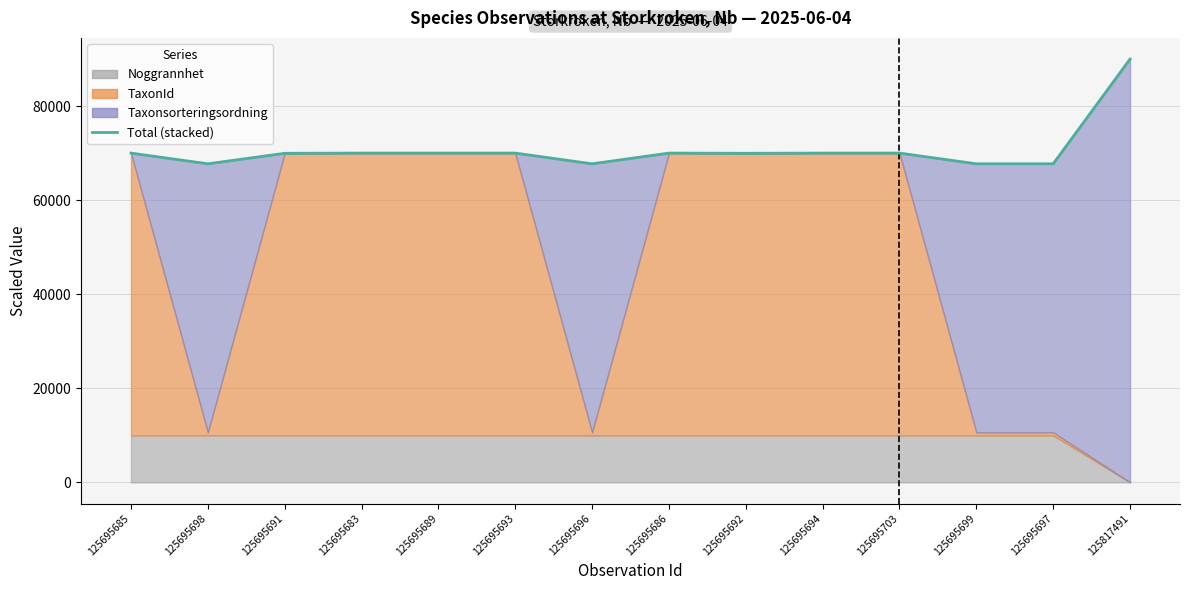

Reading left to right, transcribe all the data shown in this chart.

70008.0	67730.2	69962.0	70008.0	70008.0	70008.0	67730.2	70008.0	69962.0	70008.0	70008.0	67730.2	67730.2	90000.0